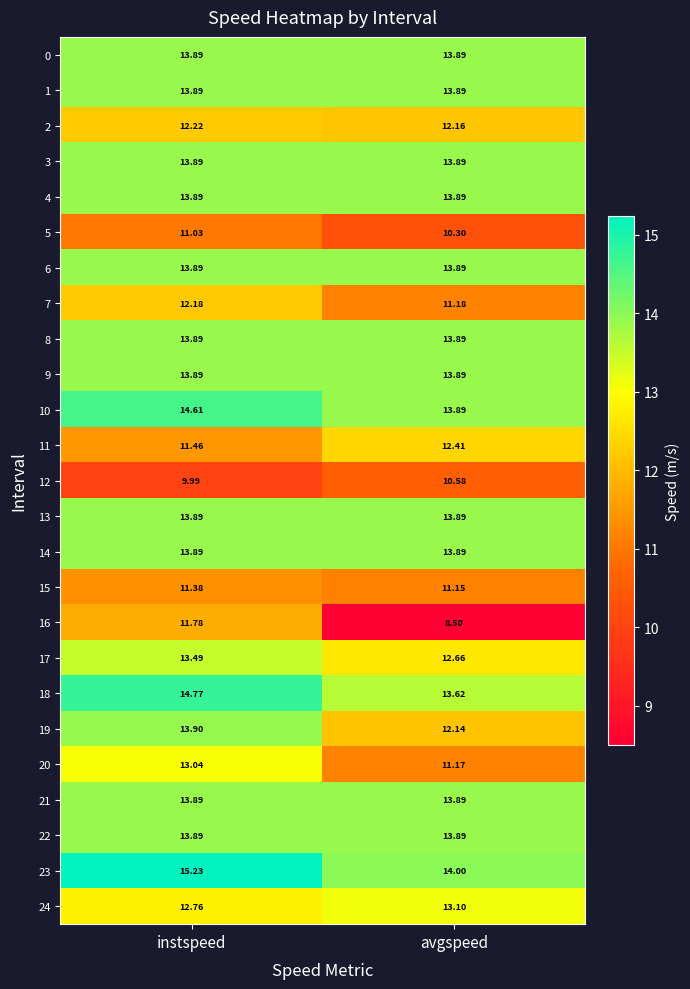

Is the value of 19 at avgspeed greater than the value of 0 at avgspeed?

No